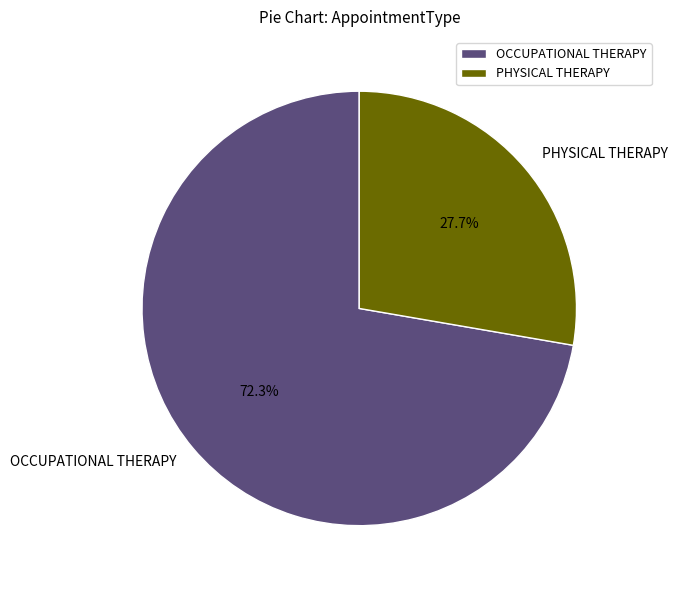

What is the largest slice in the pie chart?

OCCUPATIONAL THERAPY